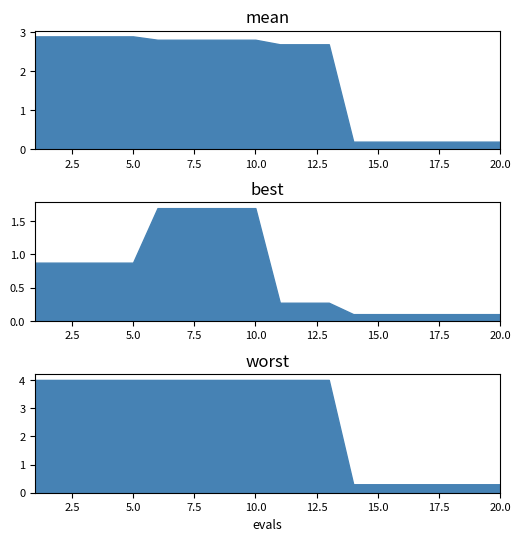

What is the maximum value for best?

1.7